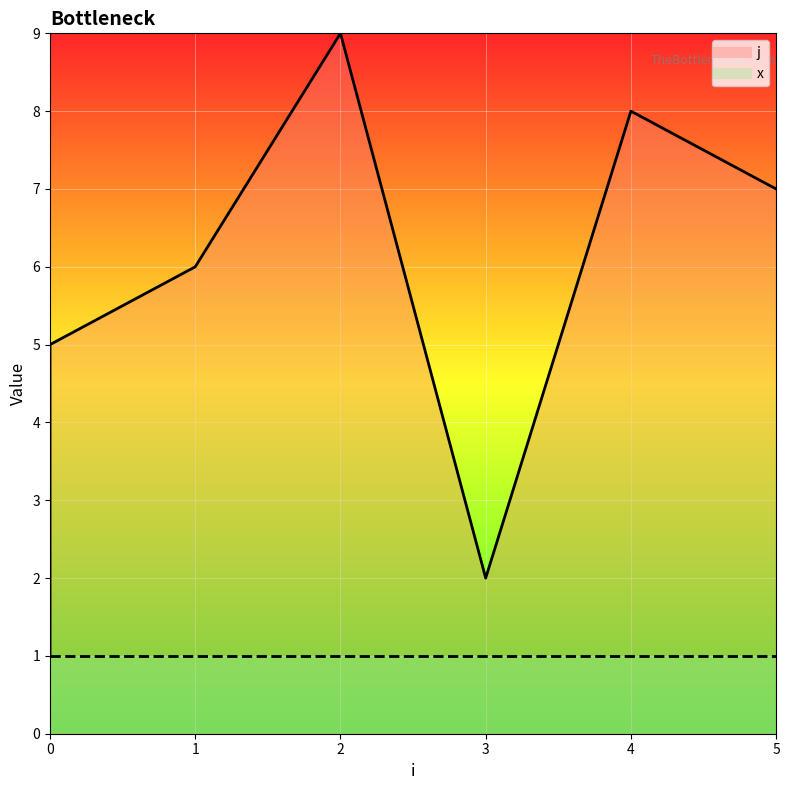

Which category has the highest value across all series?

2